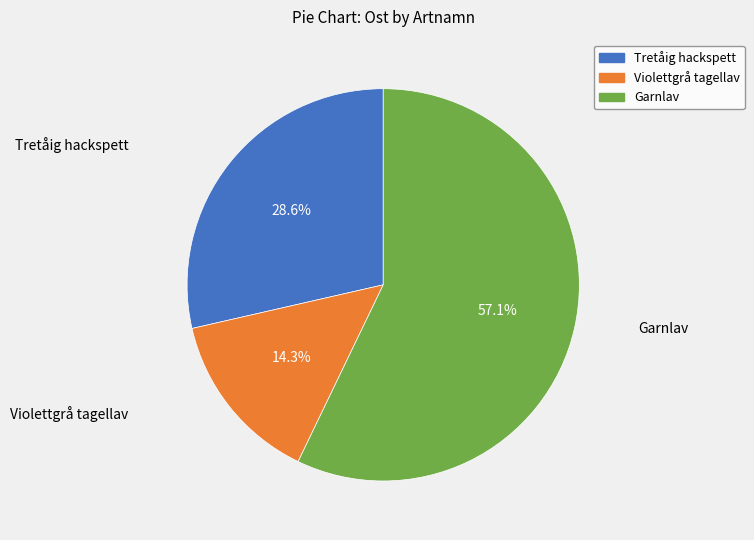

Which slice is the largest?

Garnlav